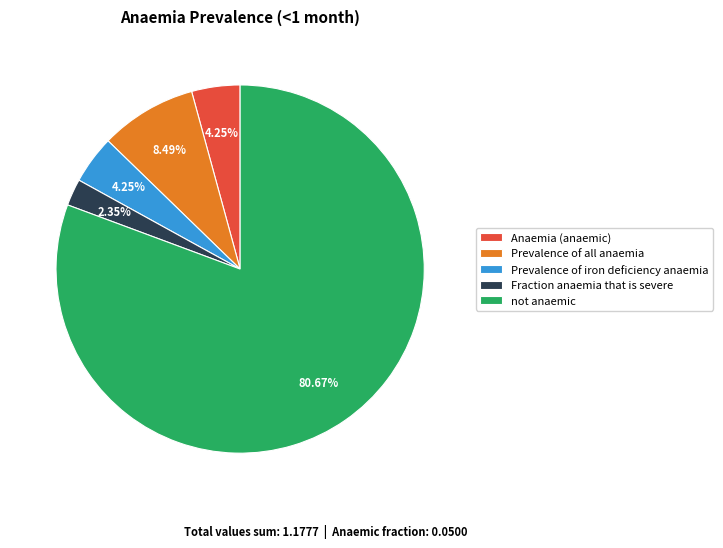

To the nearest percent, what is the difference between the largest and smallest slice percentages?

78%